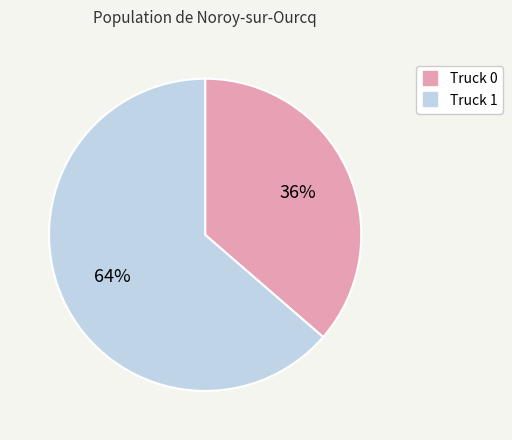

Count the number of slices in the pie.

2